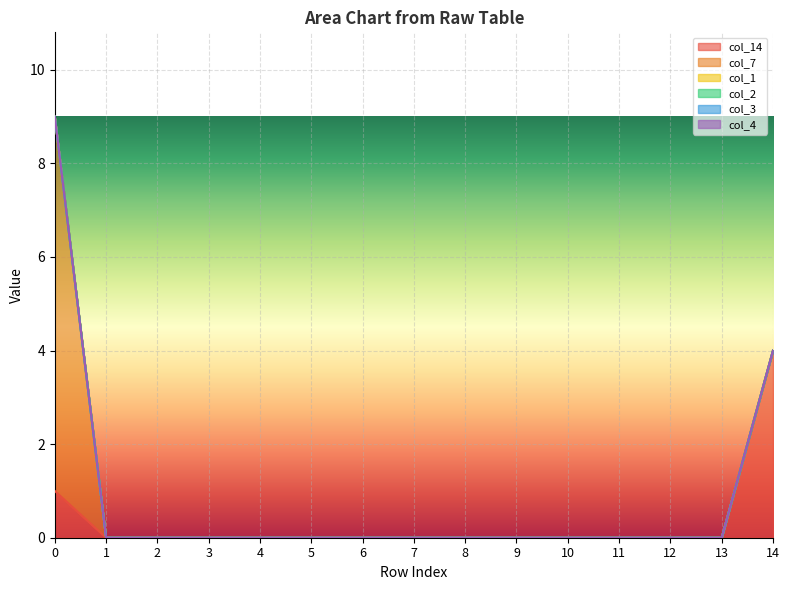

How many positive values does the col_7 series have?

1